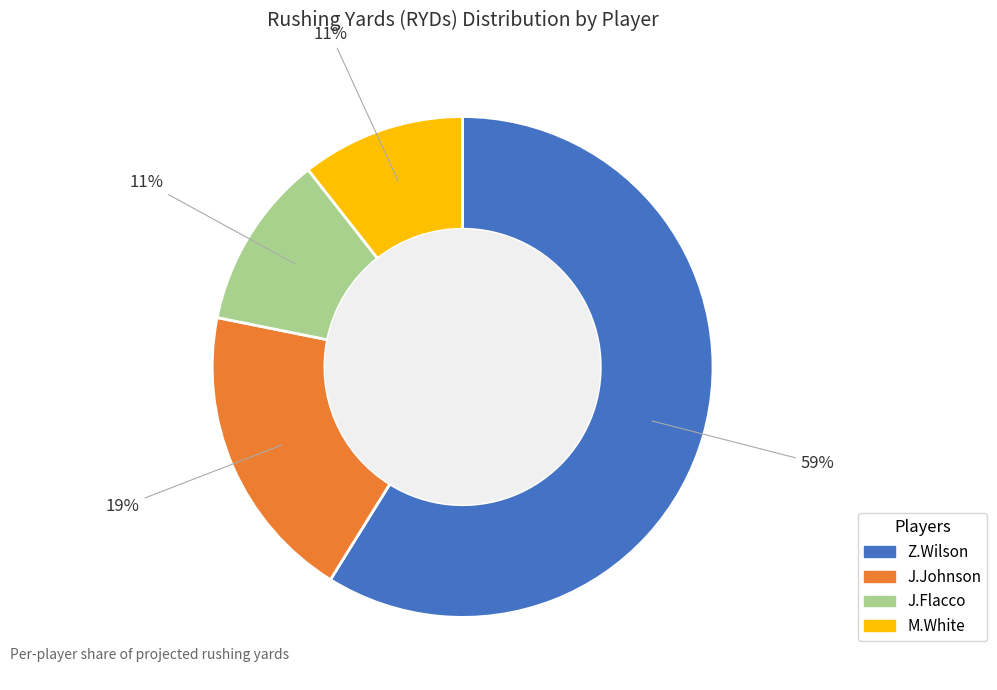

What is the largest slice in the pie chart?

Z.Wilson